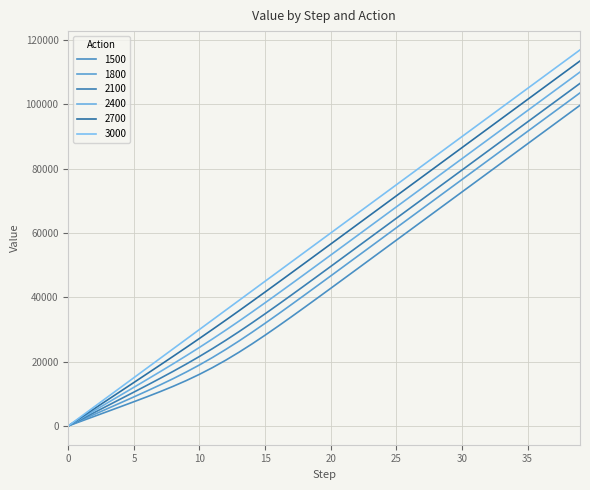

What are all the series names shown in the legend?

1500, 1800, 2100, 2400, 2700, 3000